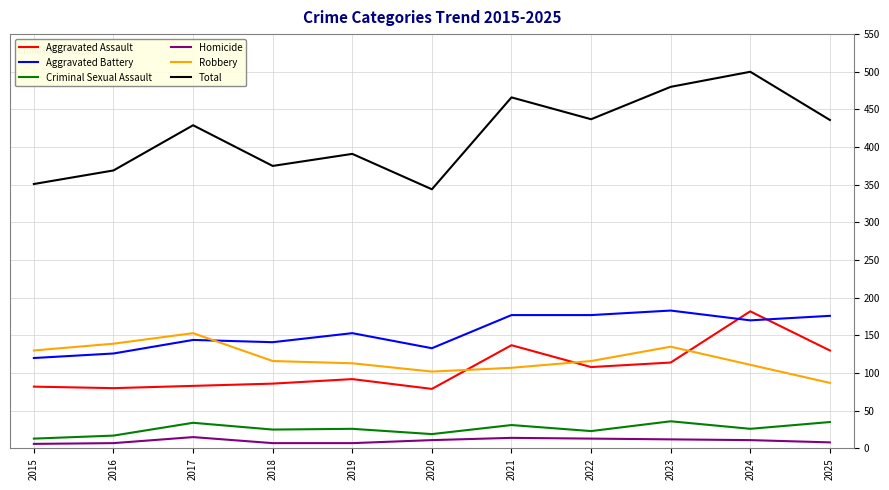

Which label corresponds to the largest value in the chart?

2024